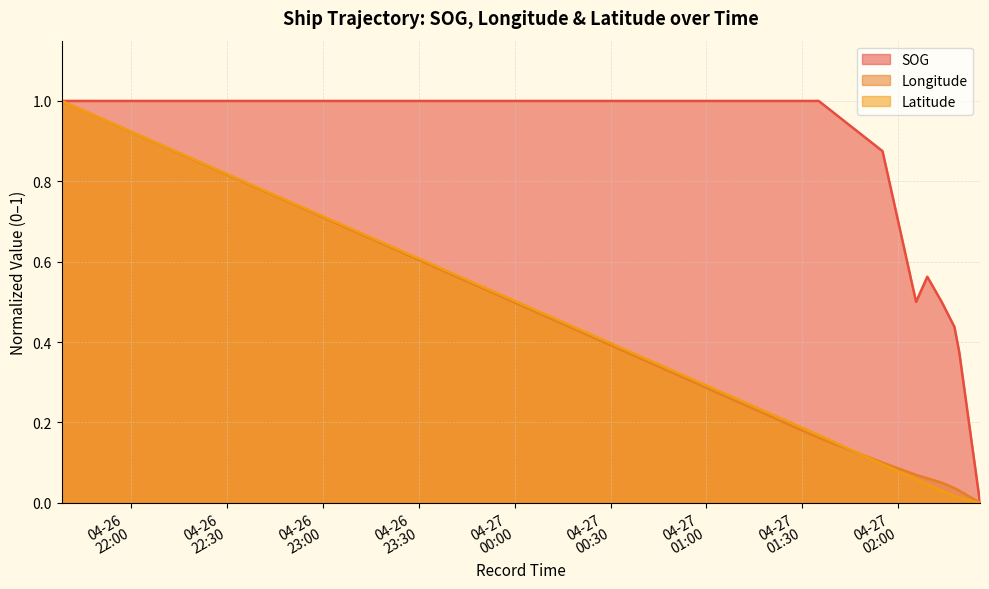

What is the difference between the maximum and minimum values in the Longitude series?

1.0